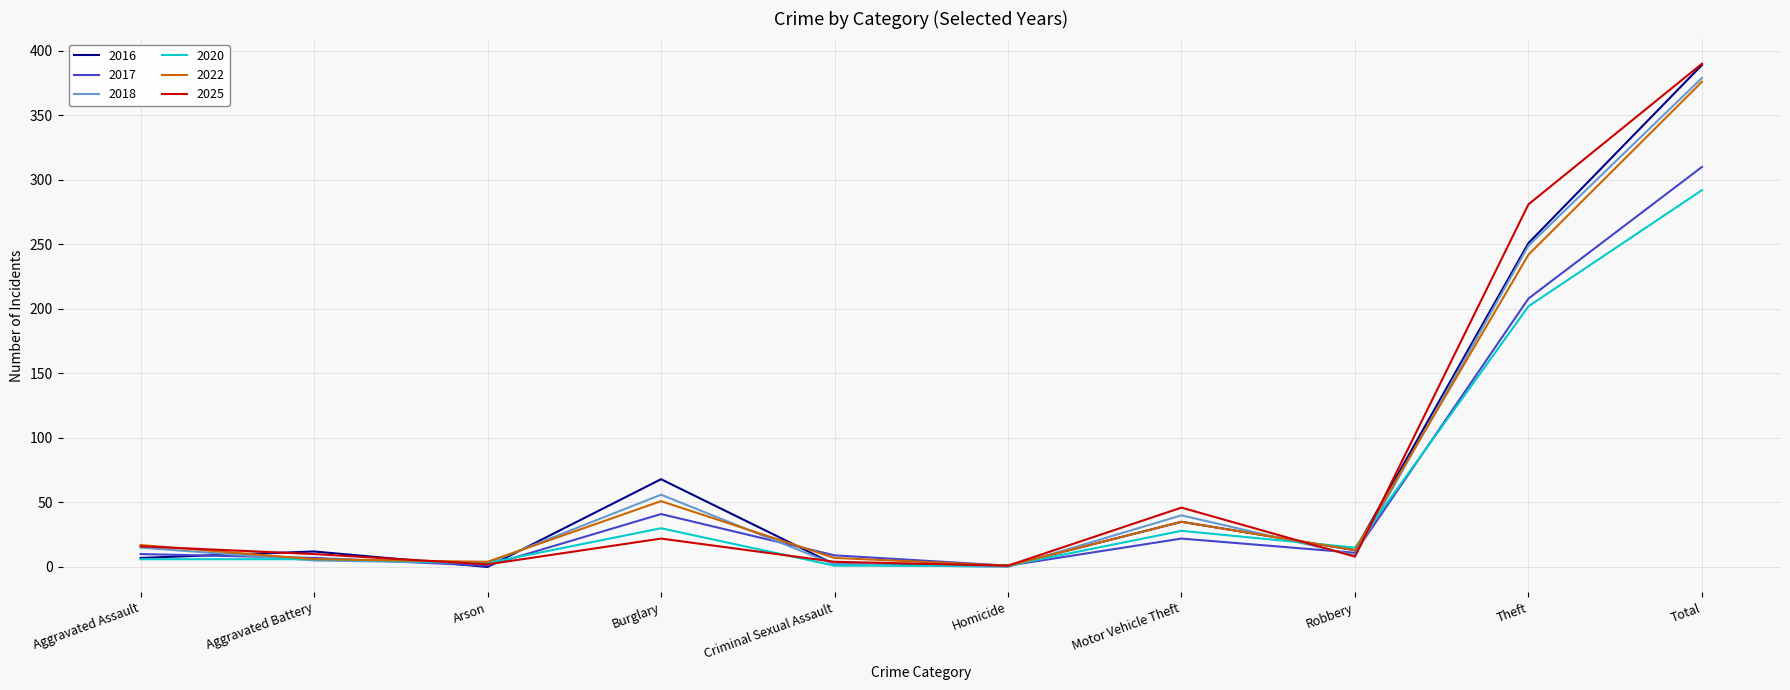

True or false: 2022 has a value of 34 at Burglary.

False